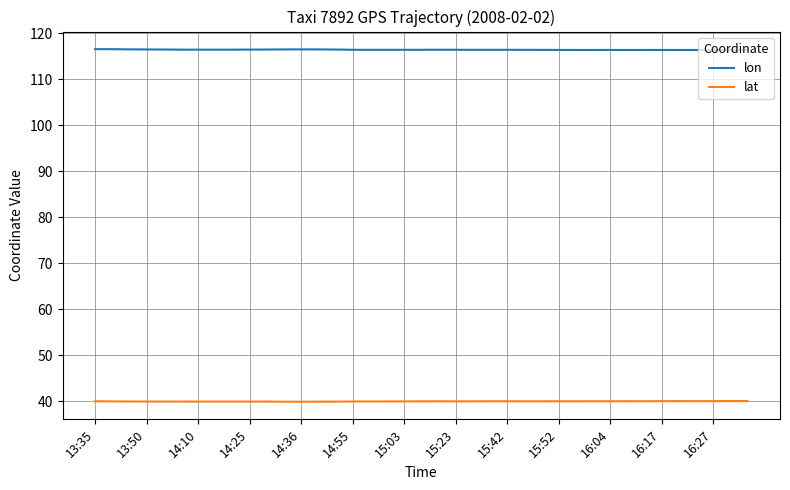

What are all the series names shown in the legend?

lon, lat